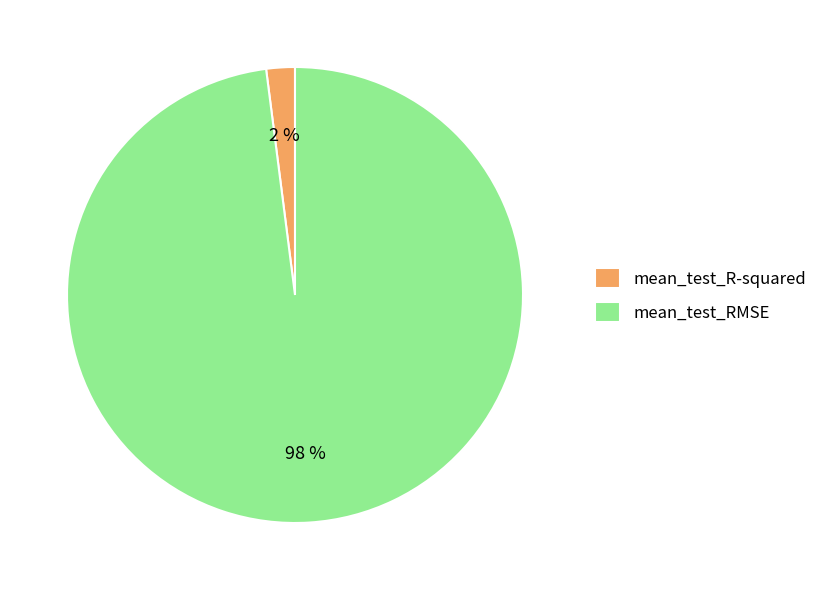

Is it true that mean_test_R-squared is 8% of the pie?

False